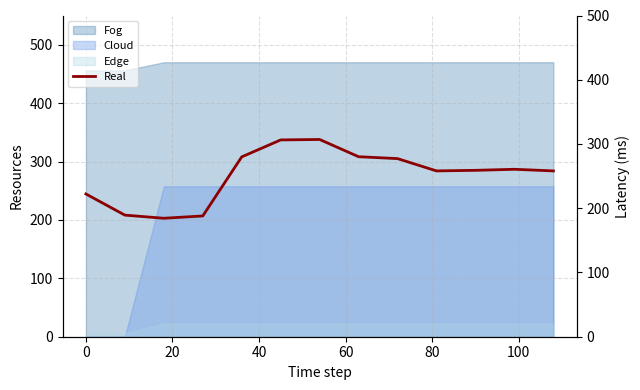

How many times do Edge and Cloud cross each other?

1